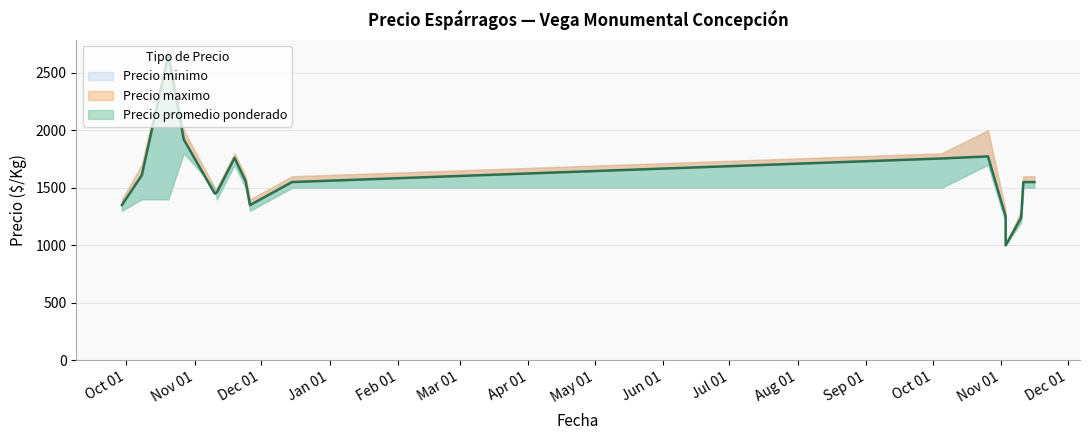

What is the minimum value for Precio maximo?

1000